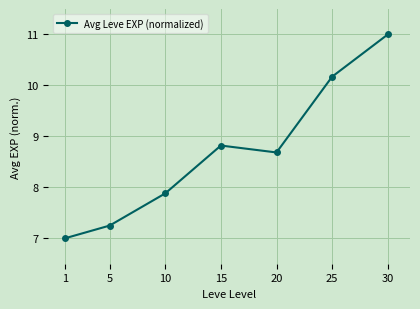

At which category does the data reach its first local valley?

20